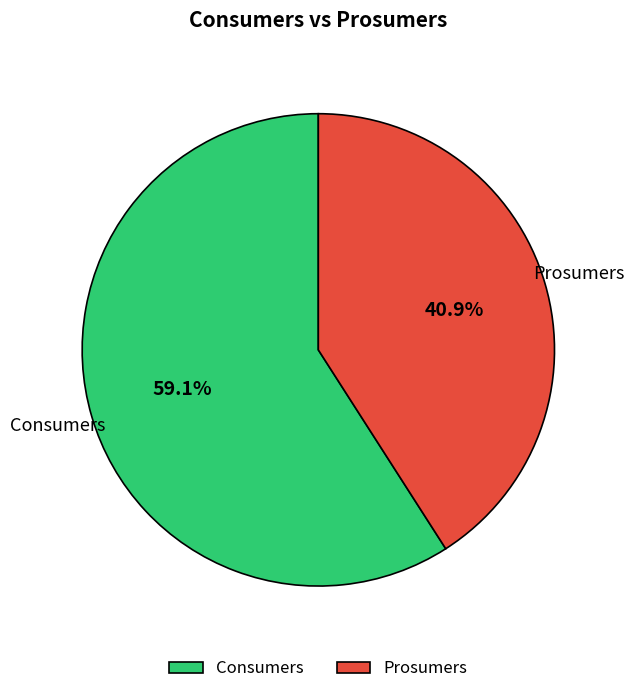

What is the ratio of the value at Consumers to the value at Prosumers?

1.4